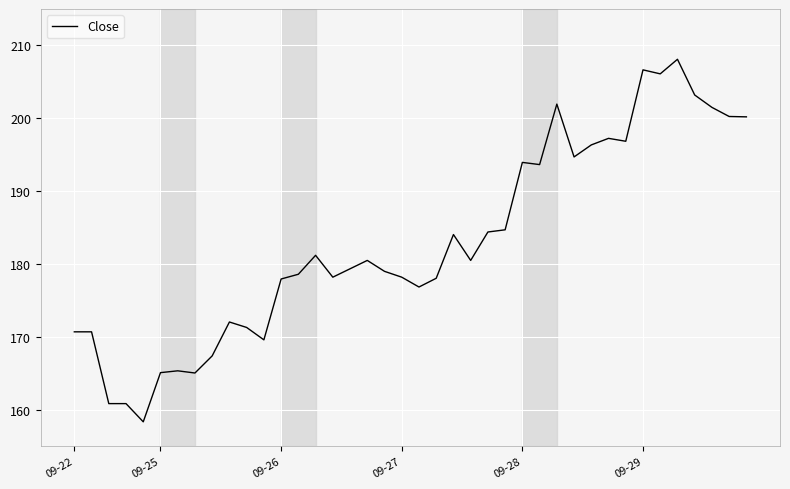

Count the number of values greater than 180.

20